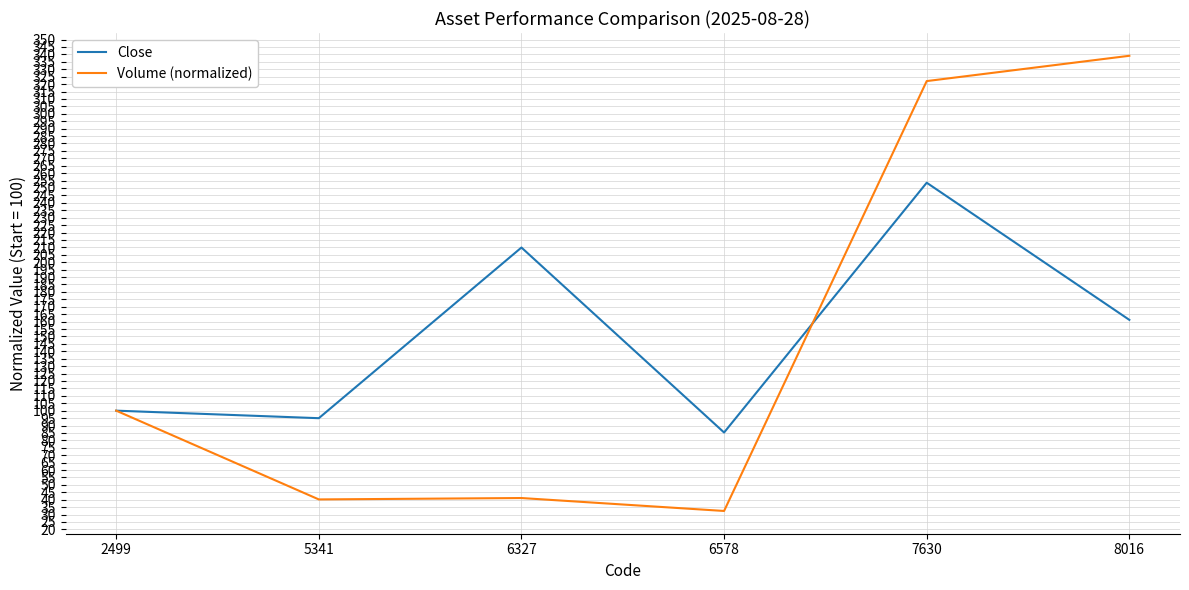

Rank the categories by Close value from lowest to highest.

6578, 5341, 2499, 8016, 6327, 7630